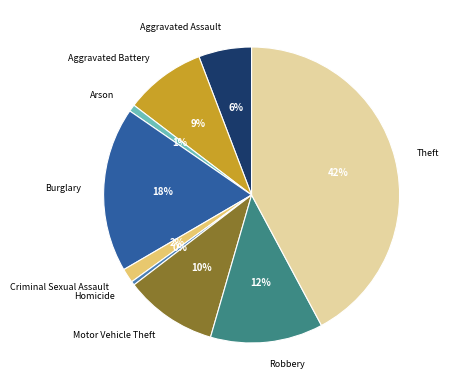

Does Criminal Sexual Assault represent more than half of the total?

No